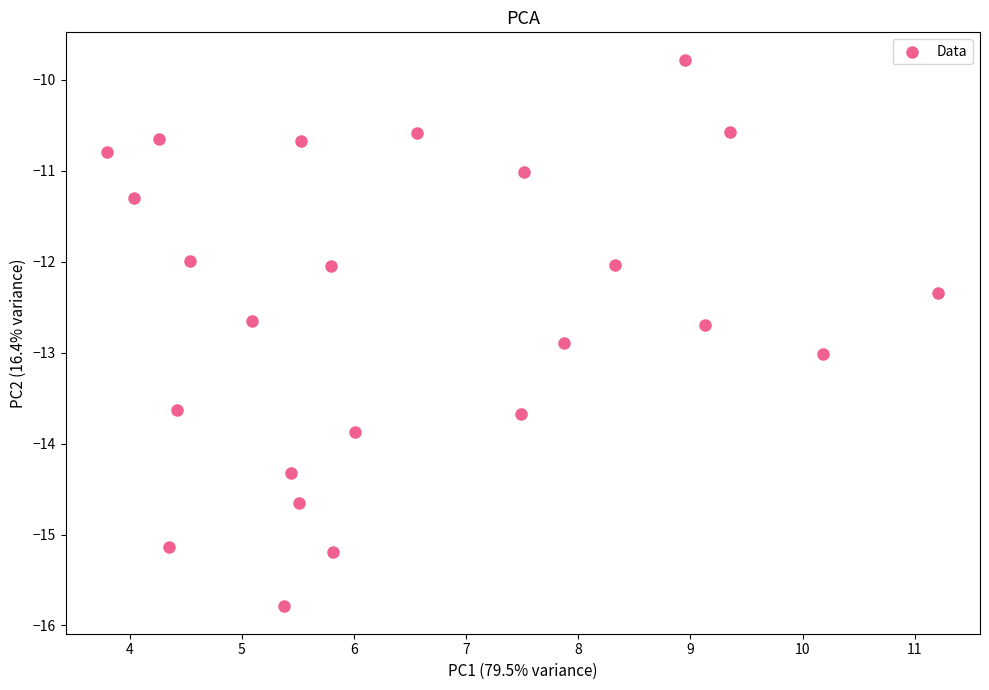

What is the range of Y values (max minus min)?

6.0